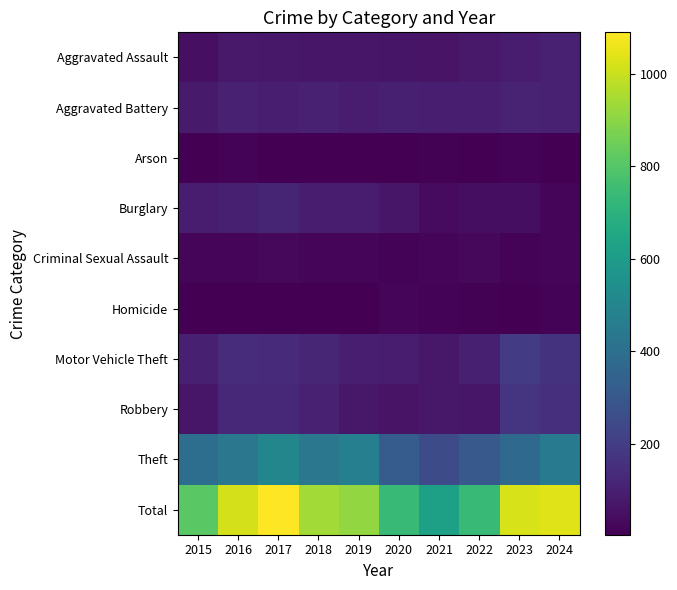

Reading right to left, list all the values displayed in this chart.

Aggravated Assault: 2024=102	2023=91	2022=79	2021=60	2020=64	2019=67	2018=67	2017=75	2016=78	2015=46
Aggravated Battery: 2024=103	2023=109	2022=95	2021=93	2020=97	2019=90	2018=103	2017=95	2016=101	2015=81
Arson: 2024=5	2023=13	2022=4	2021=11	2020=4	2019=5	2018=4	2017=7	2016=13	2015=4
Burglary: 2024=18	2023=44	2022=45	2021=33	2020=68	2019=89	2018=85	2017=115	2016=99	2015=89
Criminal Sexual Assault: 2024=23	2023=13	2022=26	2021=17	2020=15	2019=20	2018=19	2017=27	2016=21	2015=18
Homicide: 2024=15	2023=7	2022=11	2021=12	2020=17	2019=5	2018=3	2017=4	2016=6	2015=7
Motor Vehicle Theft: 2024=162	2023=198	2022=99	2021=71	2020=86	2019=93	2018=121	2017=137	2016=140	2015=100
Robbery: 2024=151	2023=172	2022=70	2021=73	2020=62	2019=75	2018=102	2017=129	2016=126	2015=70
Theft: 2024=456	2023=375	2022=308	2021=252	2020=321	2019=470	2018=434	2017=500	2016=435	2015=397
Total: 2024=1035	2023=1022	2022=737	2021=622	2020=734	2019=914	2018=938	2017=1089	2016=1019	2015=812